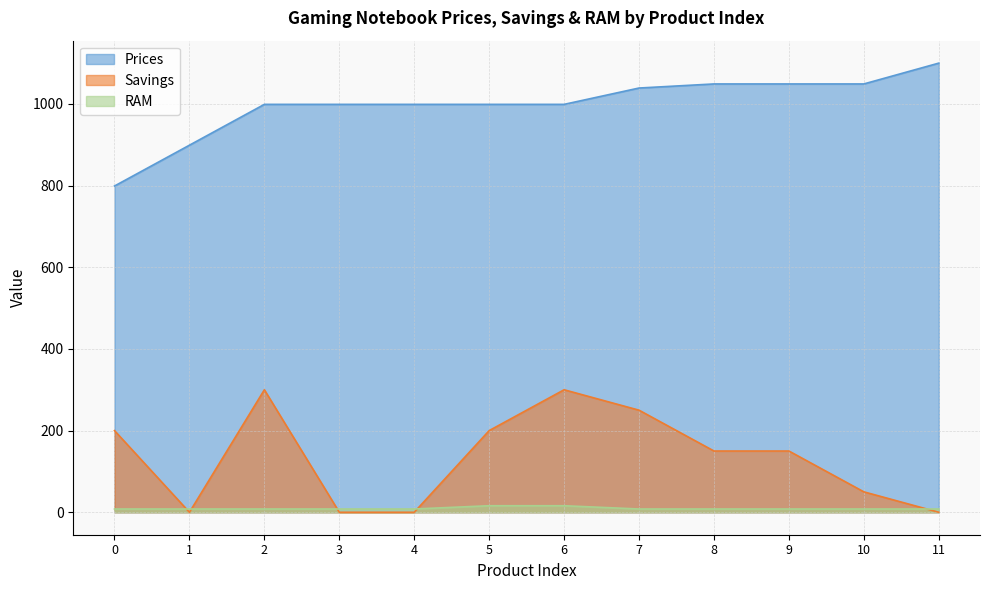

Rank the series by their maximum value, from highest to lowest.

Prices, Savings, RAM